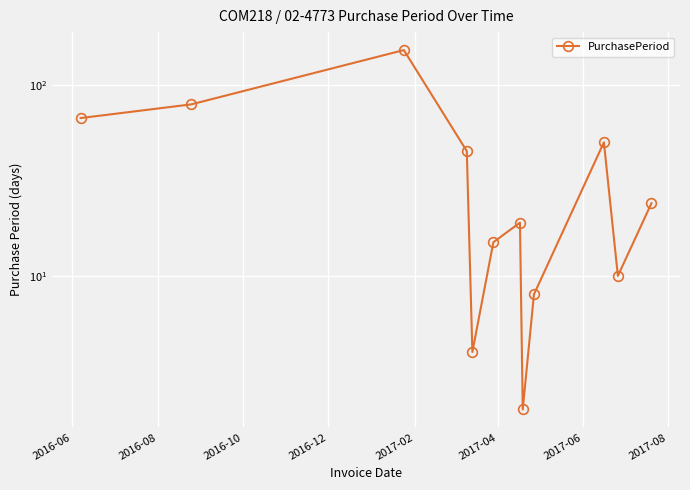

True or false: the data shows 0 at 2017-08.

False